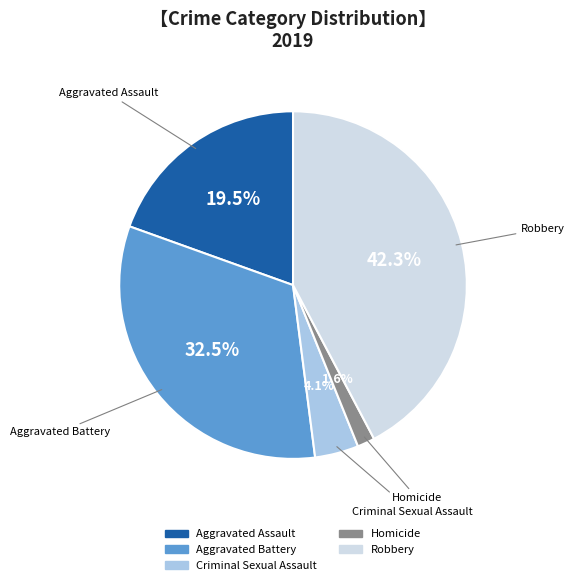

What percentage is the Robbery slice, to the nearest percent?

42%